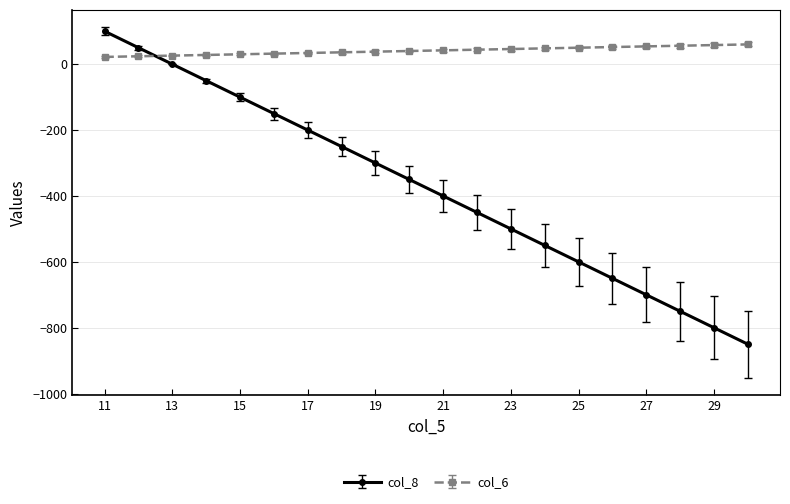

What is the value of the col_8 point at the 16th from the left?

-650